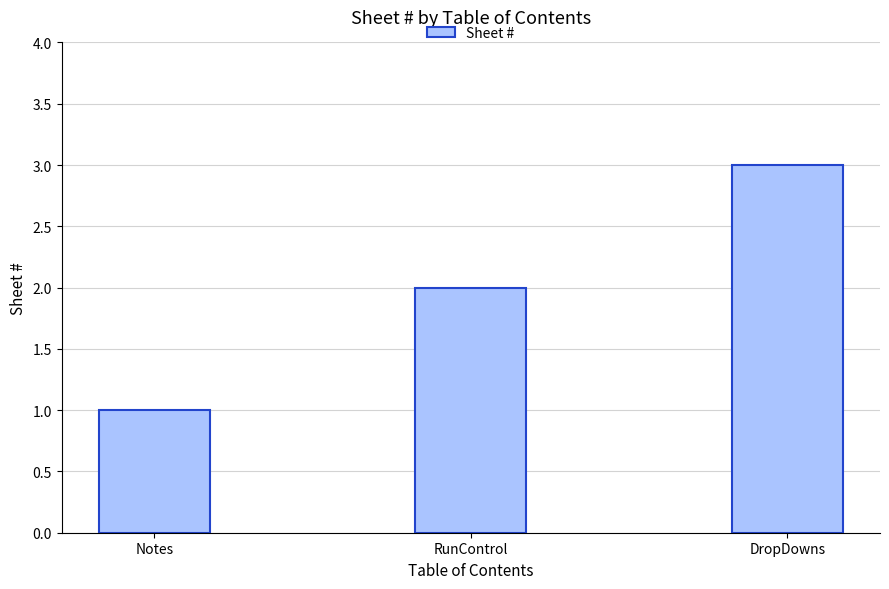

What is the label of the 1st bar from the right?

DropDowns